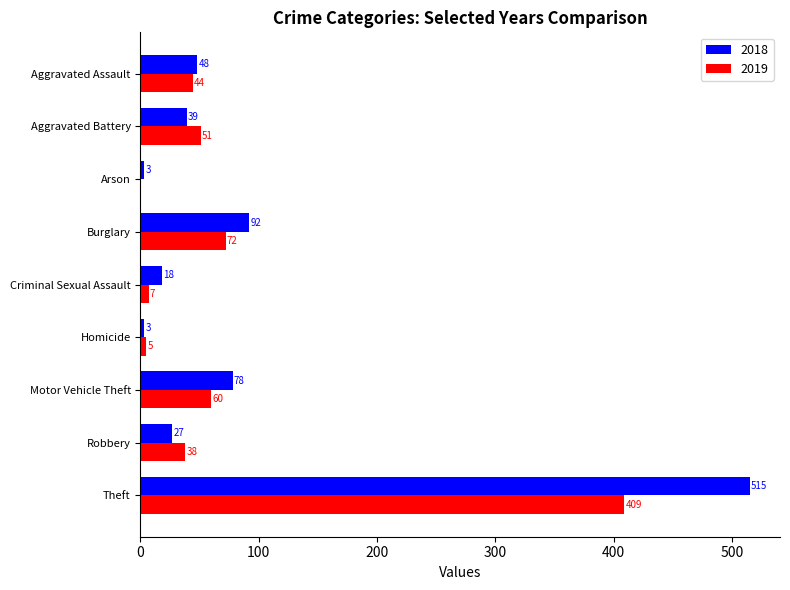

At which label does 2019 reach its peak?

Theft